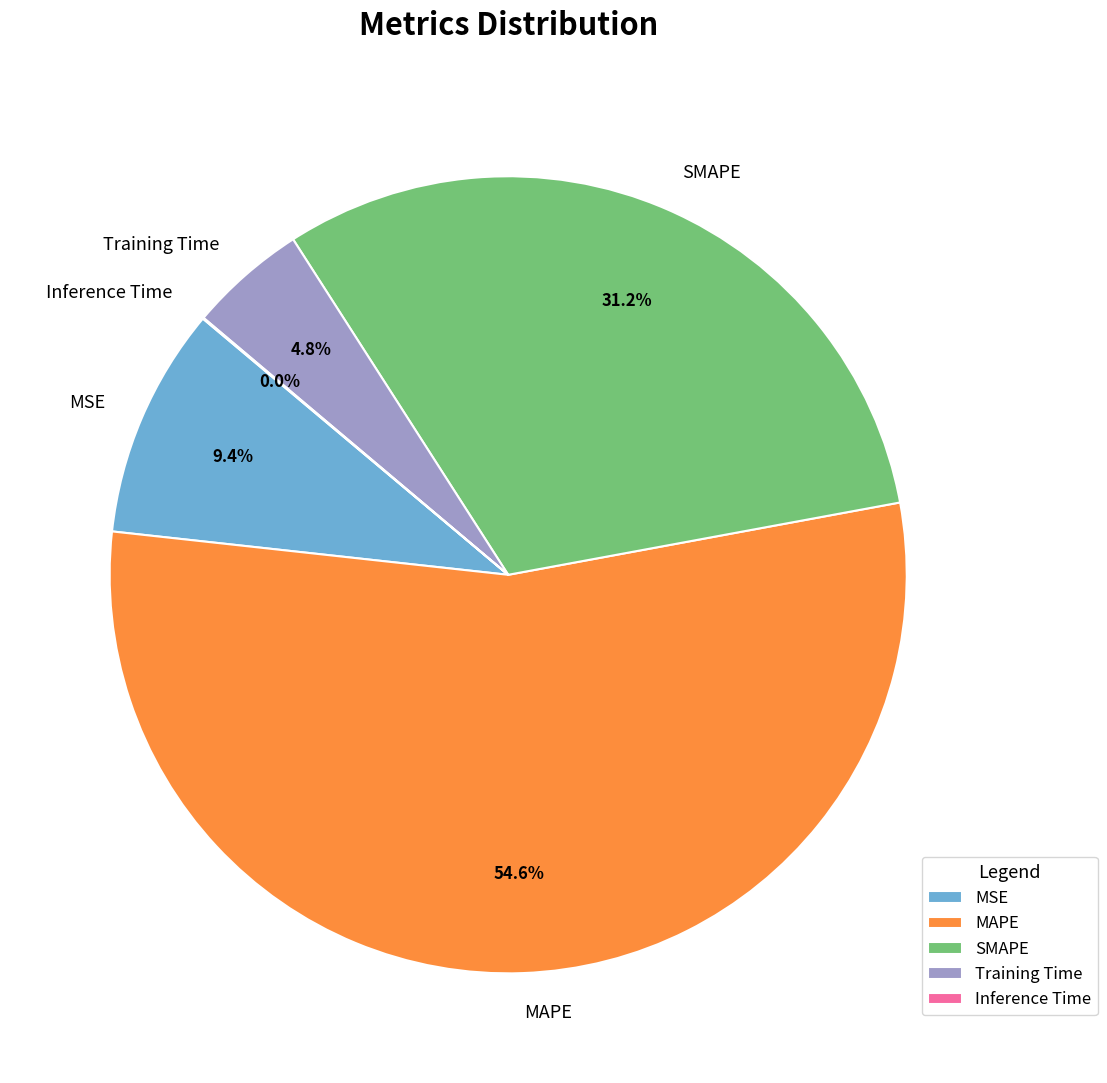

Which category has the biggest portion of the pie?

MAPE